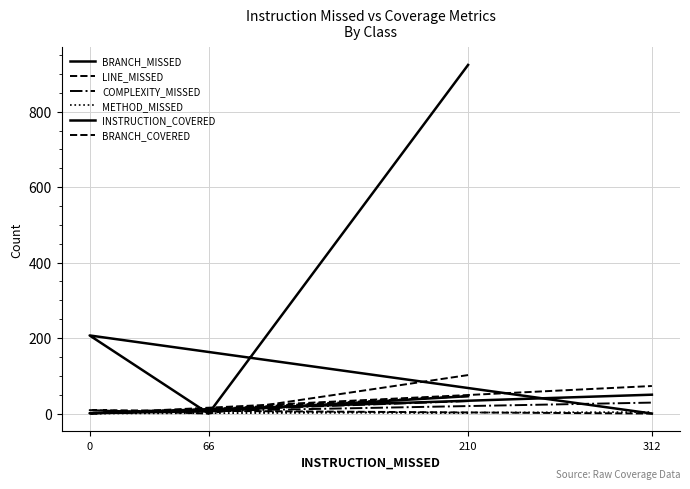

Reading left to right, list all the values displayed in this chart.

BRANCH_MISSED: 210=46	66=6	0=1	312=50
LINE_MISSED: 210=46	66=12	0=0	312=73
COMPLEXITY_MISSED: 210=33	66=9	0=1	312=29
METHOD_MISSED: 210=2	66=6	0=0	312=4
INSTRUCTION_COVERED: 210=924	66=0	0=207	312=0
BRANCH_COVERED: 210=102	66=0	0=9	312=0